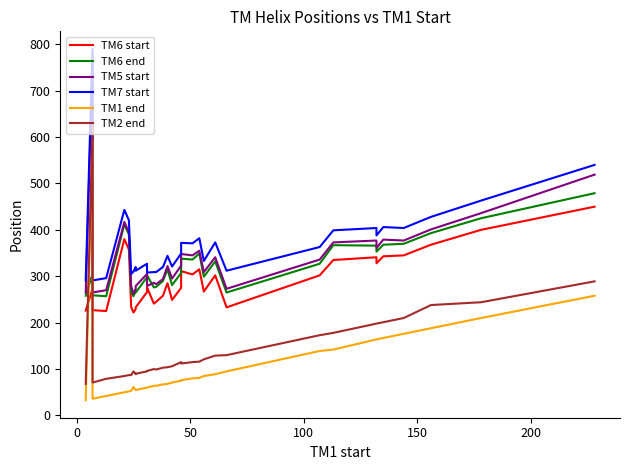

What is the sum of all TM1 end values?

3838